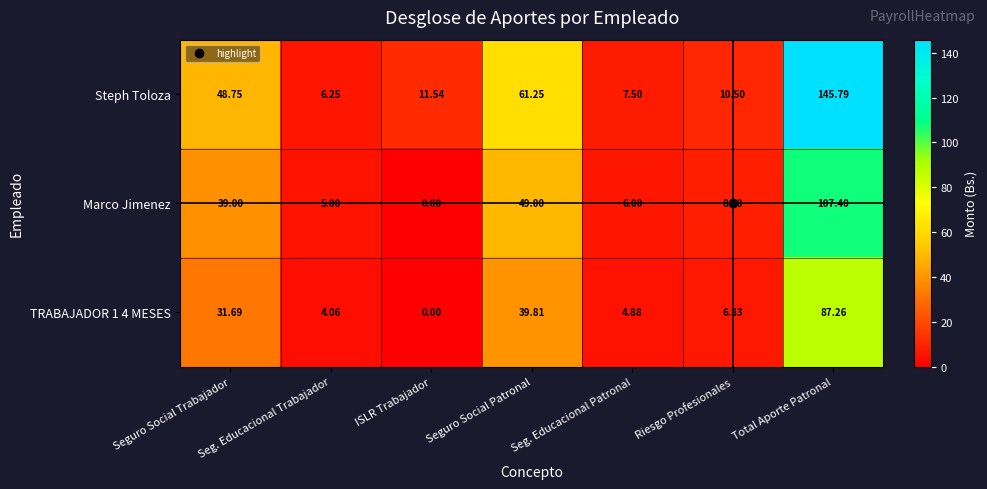

Is the value of TRABAJADOR 1 4 MESES at Seg. Educacional Patronal greater than the value of Steph Toloza at Riesgo Profesionales?

No